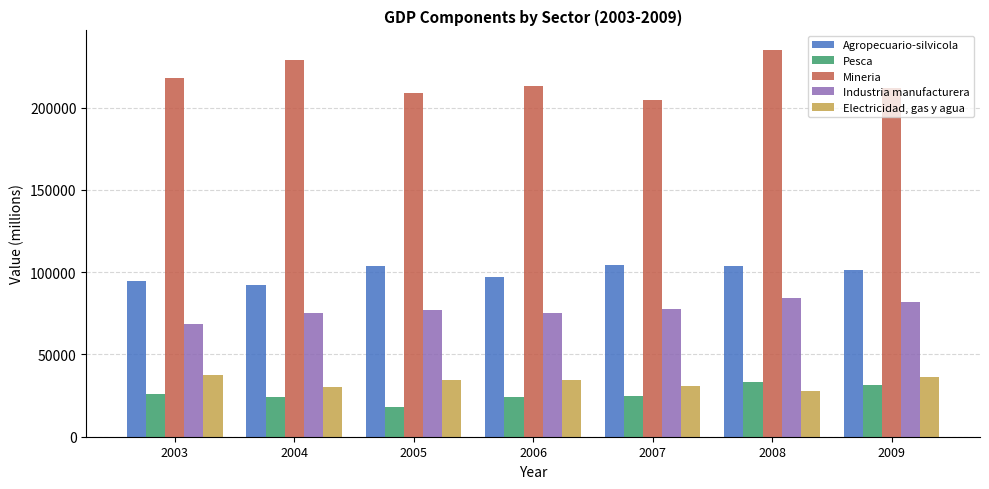

What is the minimum value shown in the chart?

18006